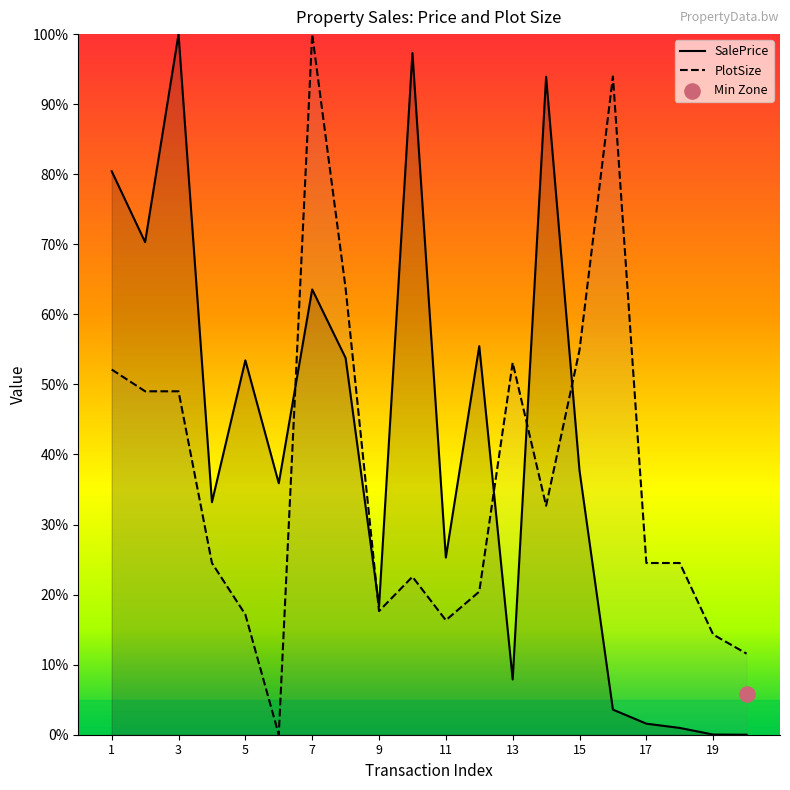

Which series contains the lowest Y value?

SalePrice